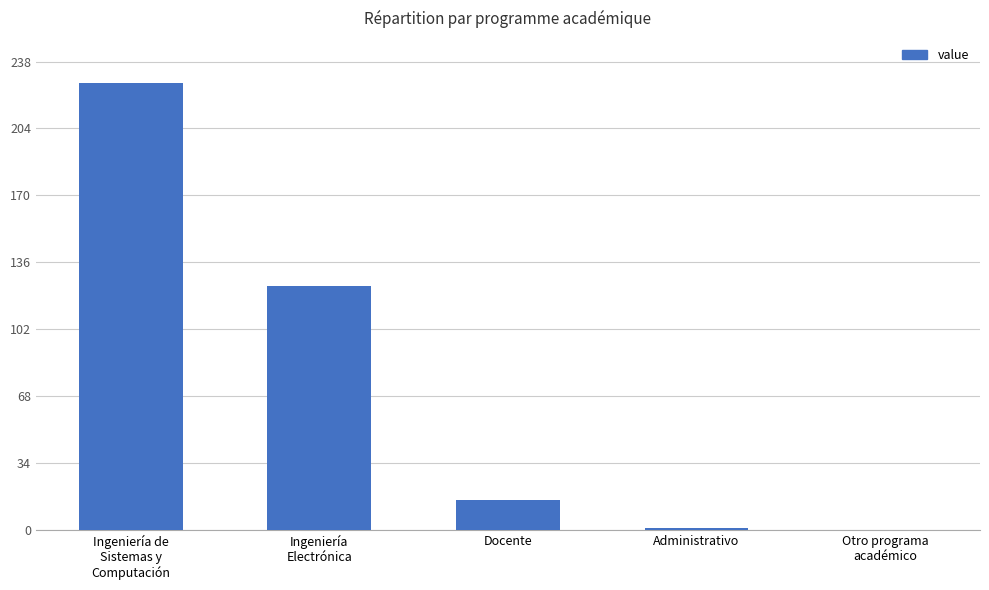

What value does the data have at Docente, to the nearest 10?

20